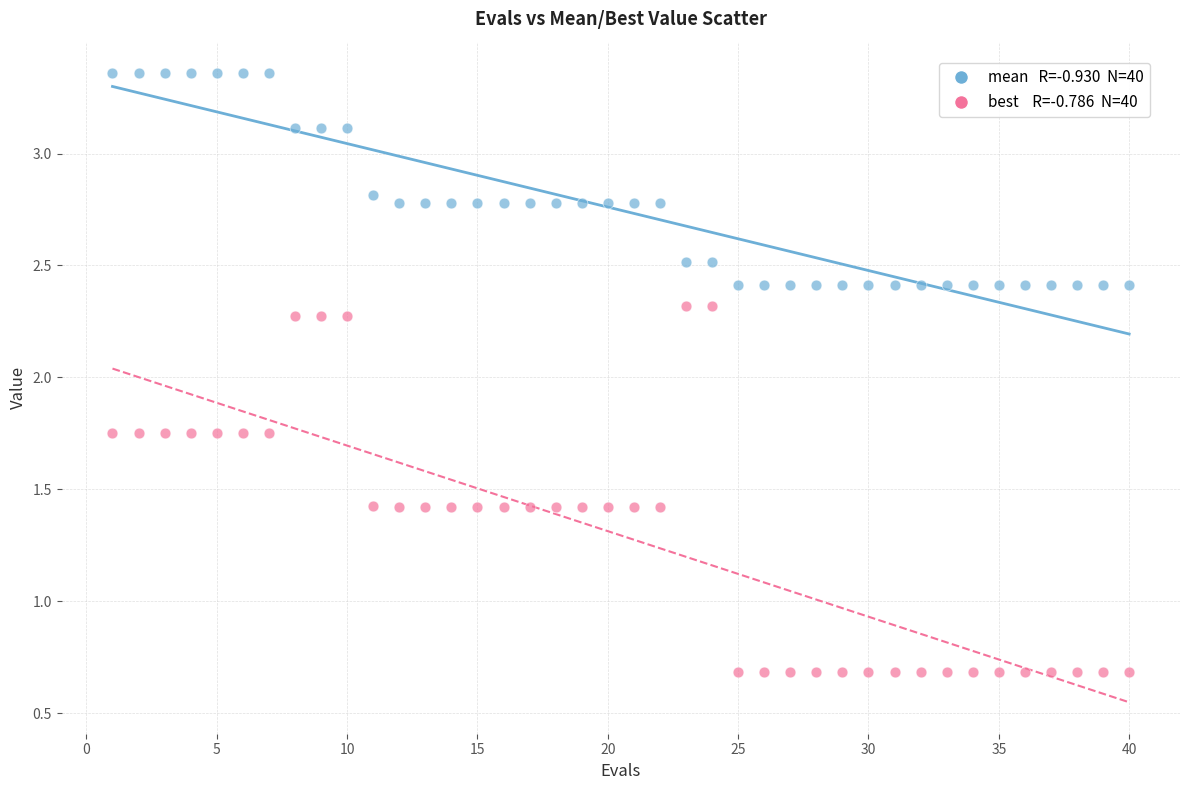

Across all data points, what is the range of X values (max minus min)?

39.0